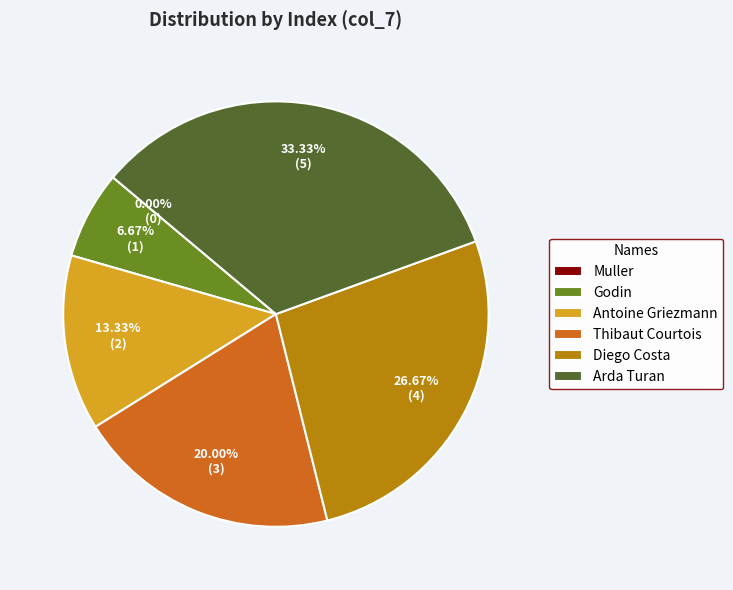

How many segments does this pie chart have?

6